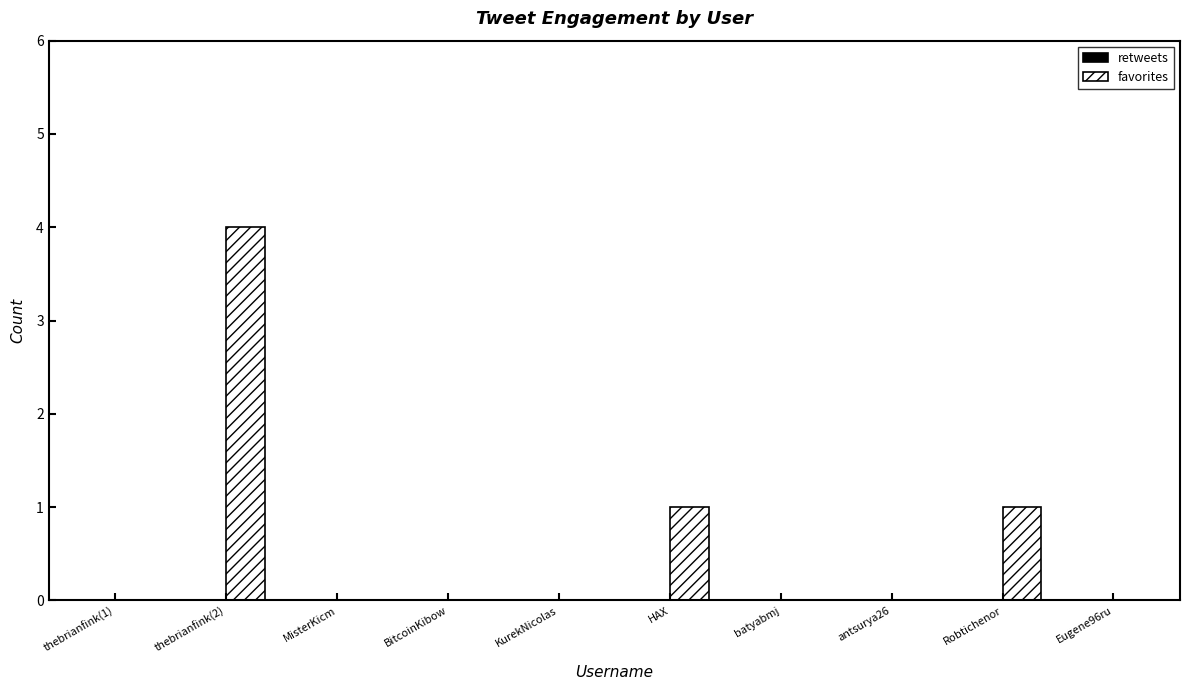

What is the change in value from MisterKicm to Robtichenor?

+1